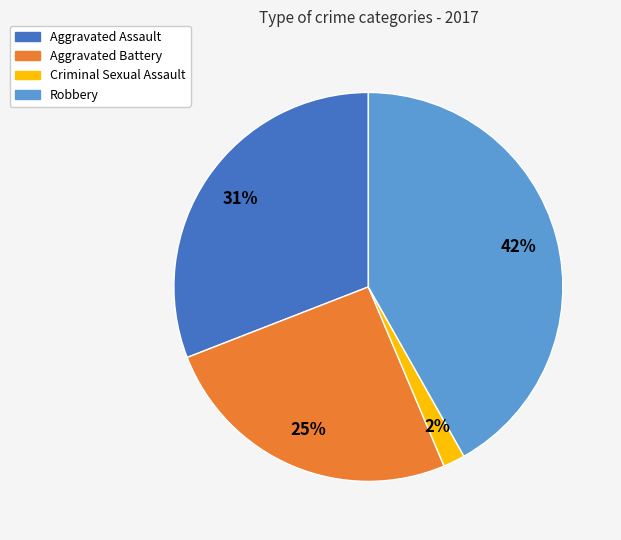

To the nearest percent, what is the difference between the largest and smallest slice percentages?

40%